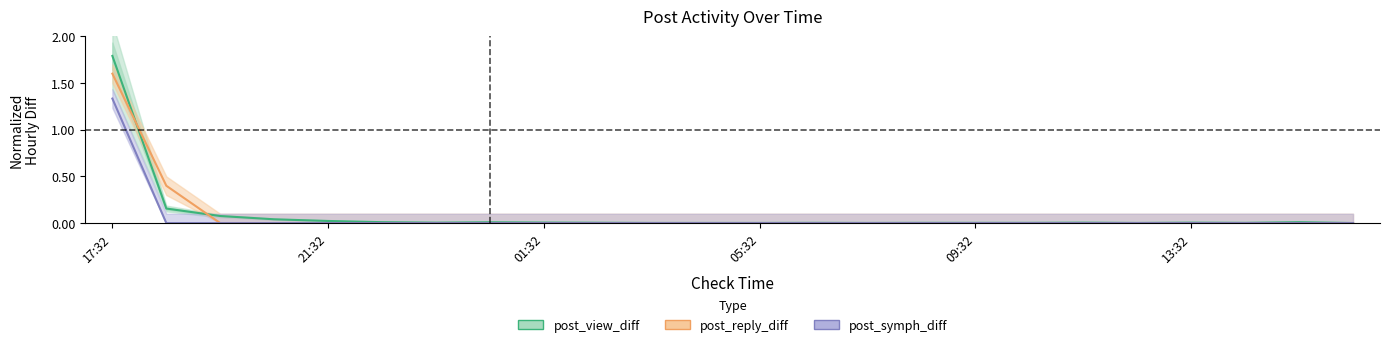

True or false: post_symph_diff and post_view_diff cross at least once.

False